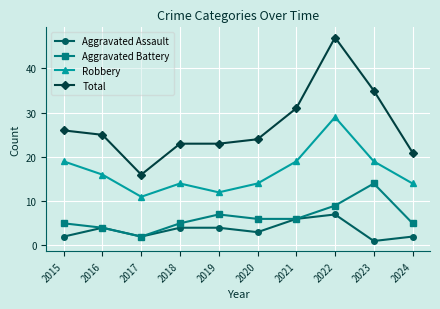

True or false: Total and Robbery intersect in this chart.

False